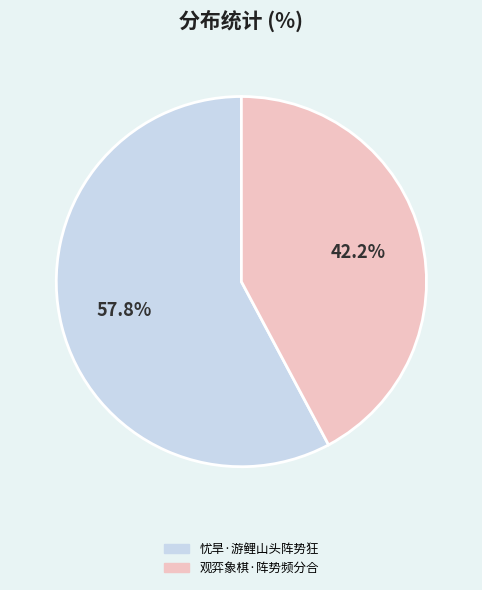

To the nearest percent, what portion does 观弈象棋·阵势频分合 represent?

42%